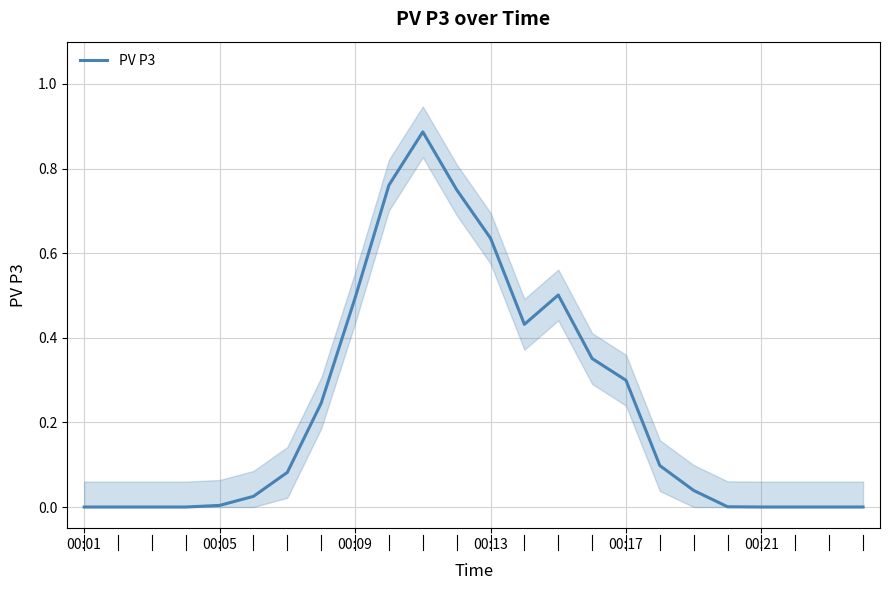

True or false: the data shows 0.0 at 23.

True